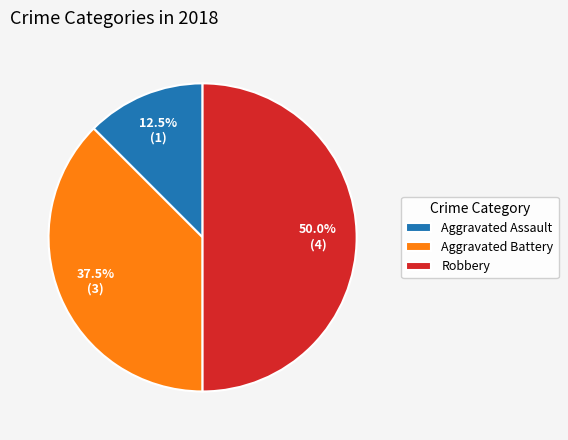

How many segments does this pie chart have?

3